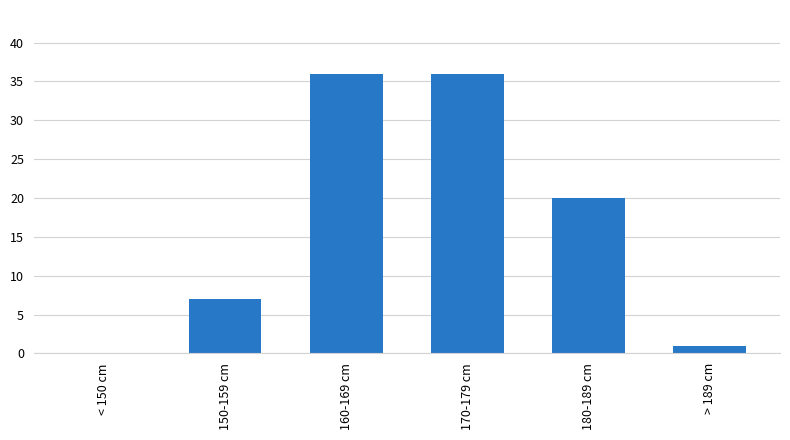

What is the greatest value displayed?

36